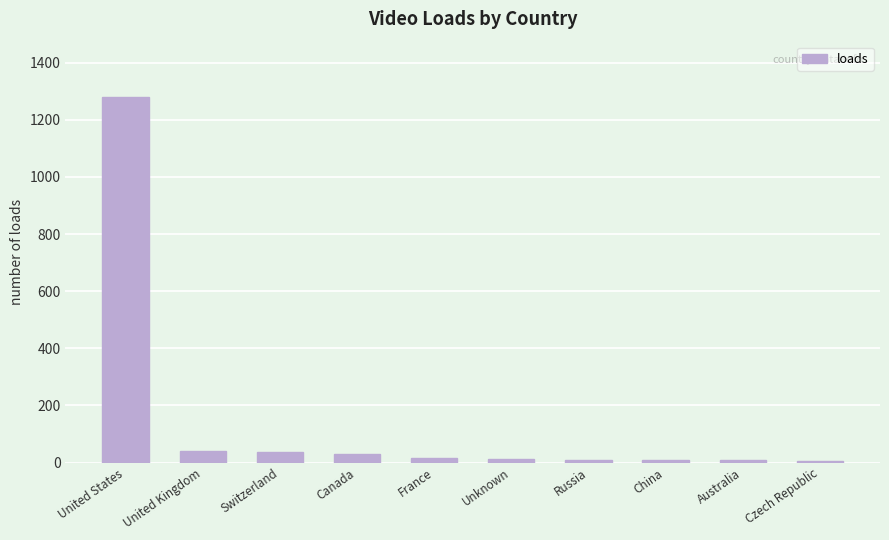

Approximately how many times larger is the value at United States compared to United Kingdom?

32.0